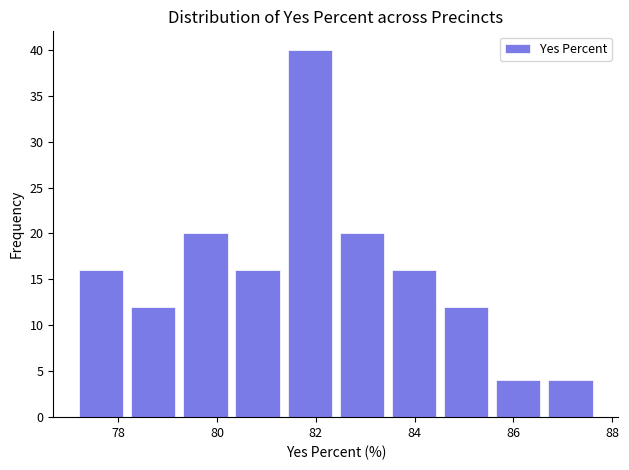

Reading left to right, list every bar in this chart as the range it spans on the x-axis followed by its height. Neither the bar edges nor the heights are printed on the chart, so give them approximately, as read against the axes.

77.2 to 78.2: 16
78.2 to 79.2: 12
79.2 to 80.2: 20
80.2 to 81.4: 16
81.4 to 82.4: 40
82.4 to 83.4: 20
83.4 to 84.6: 16
84.6 to 85.6: 12
85.6 to 86.6: 4
86.6 to 87.6: 4